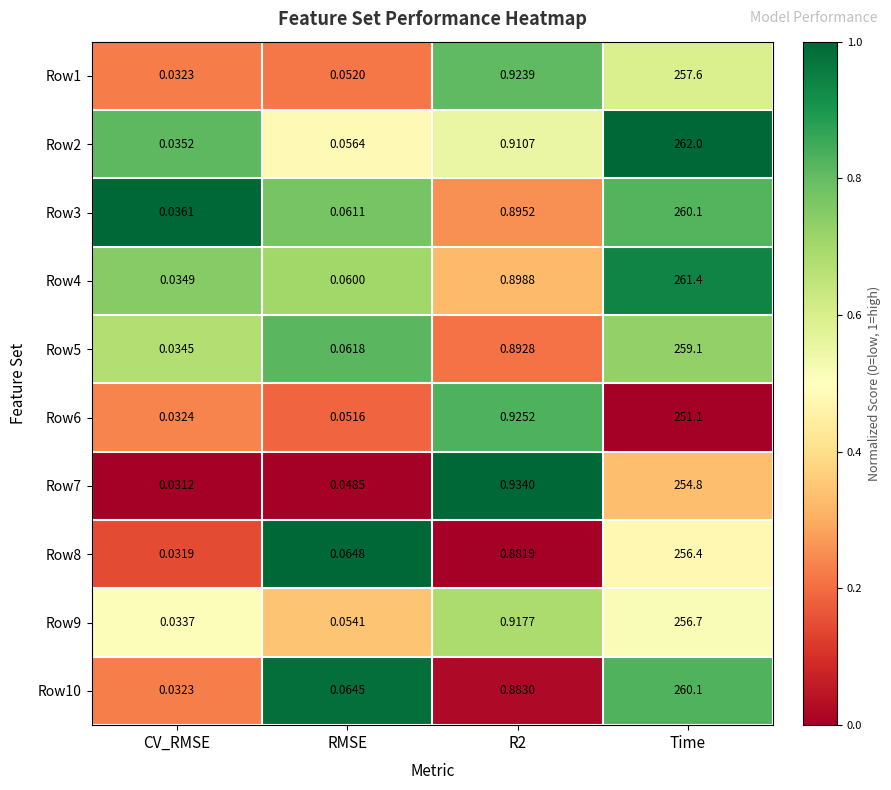

At how many categories does at least one series exceed 0?

4